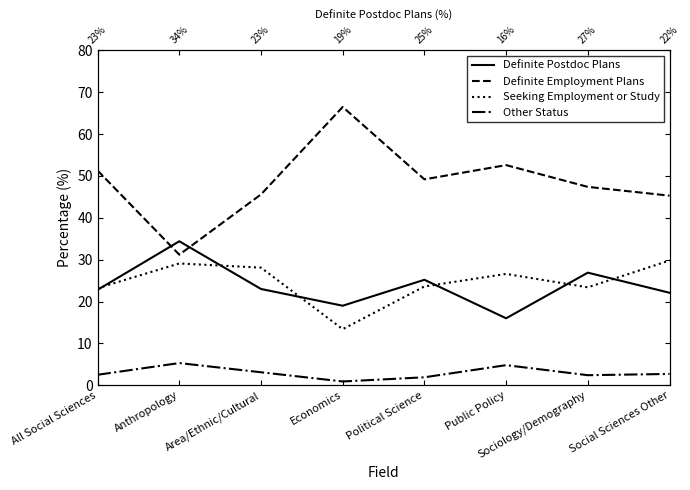

Read the Definite Employment Plans value at Social Sciences Other.

45.3